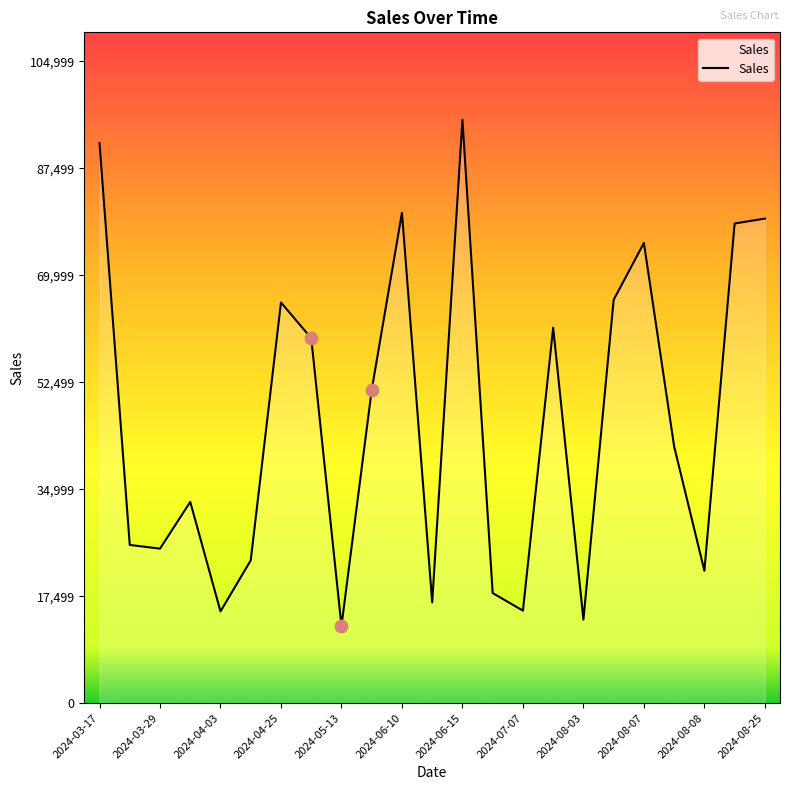

What is the minimum value shown in the chart?

12620